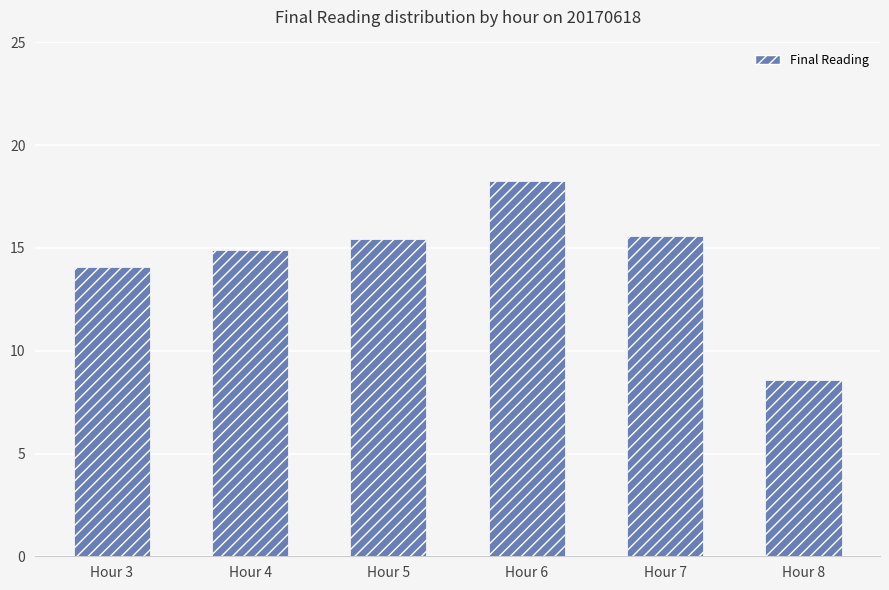

Between Hour 5 and Hour 6, which is larger?

Hour 6